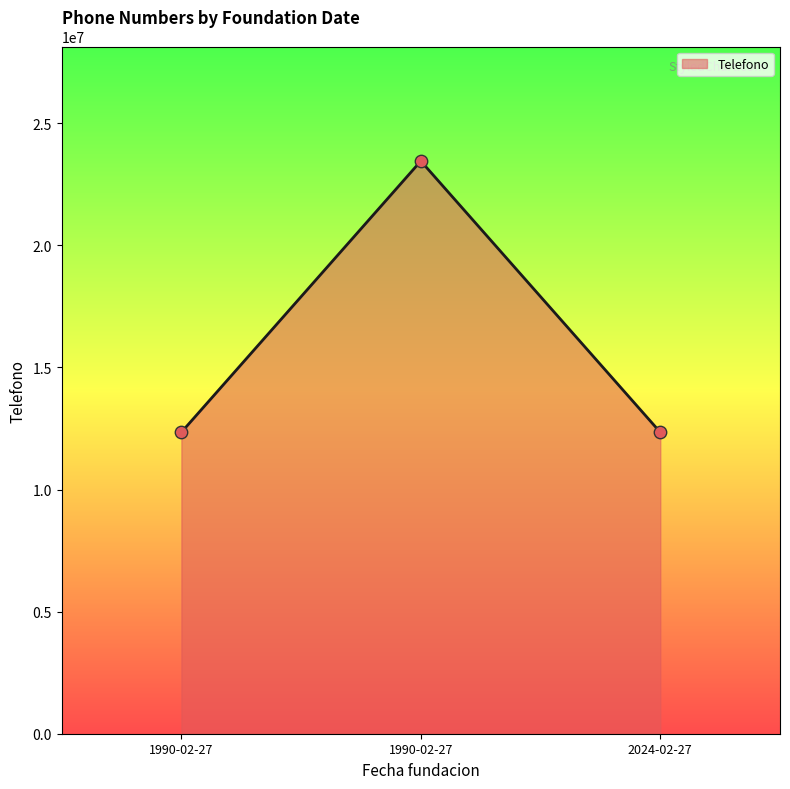

What is the ratio of the value at 2024-02-27 to the value at 1990-02-27?

1.0